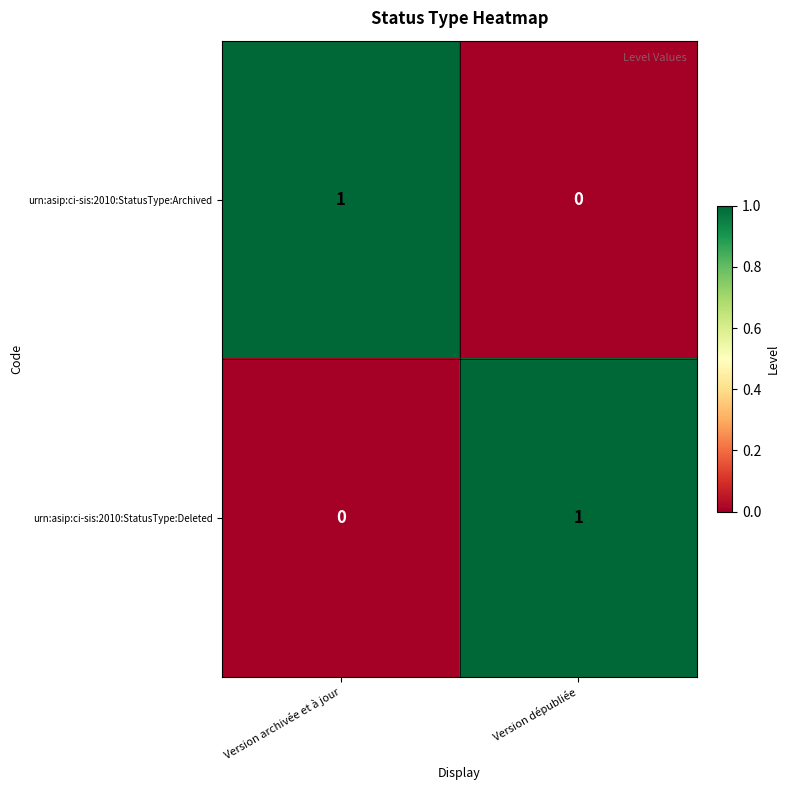

How many values in urn:asip:ci-sis:2010:StatusType:Archived are above zero?

1